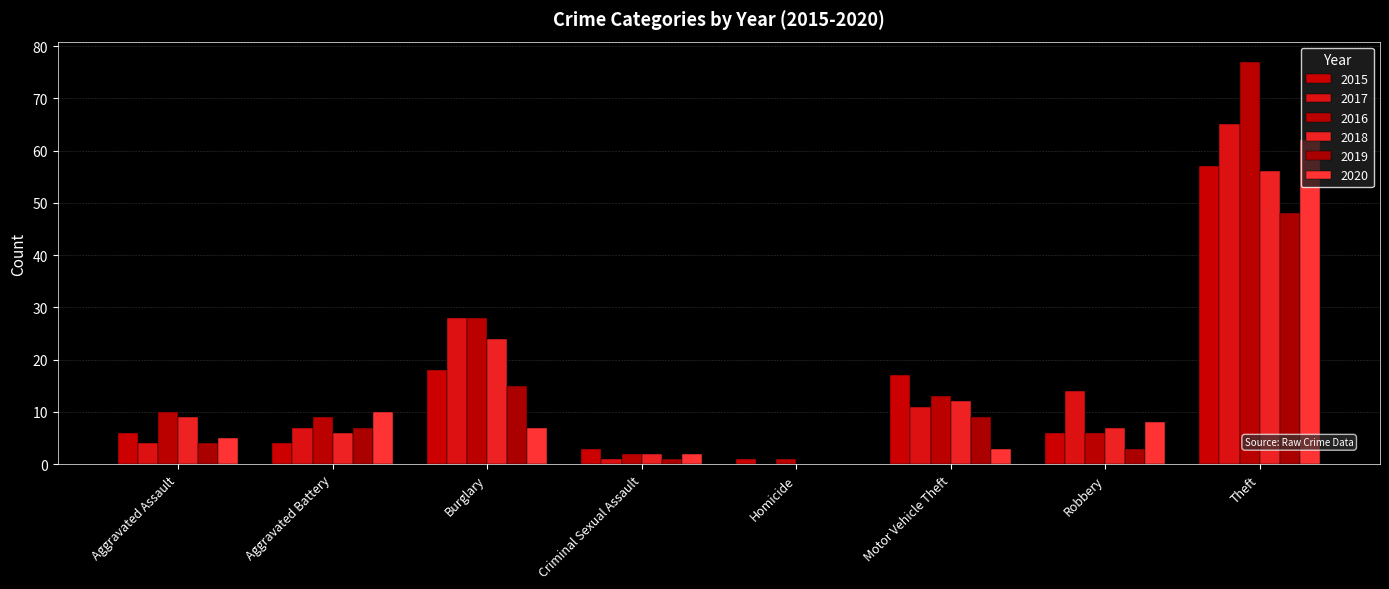

What position from the left is Homicide?

5